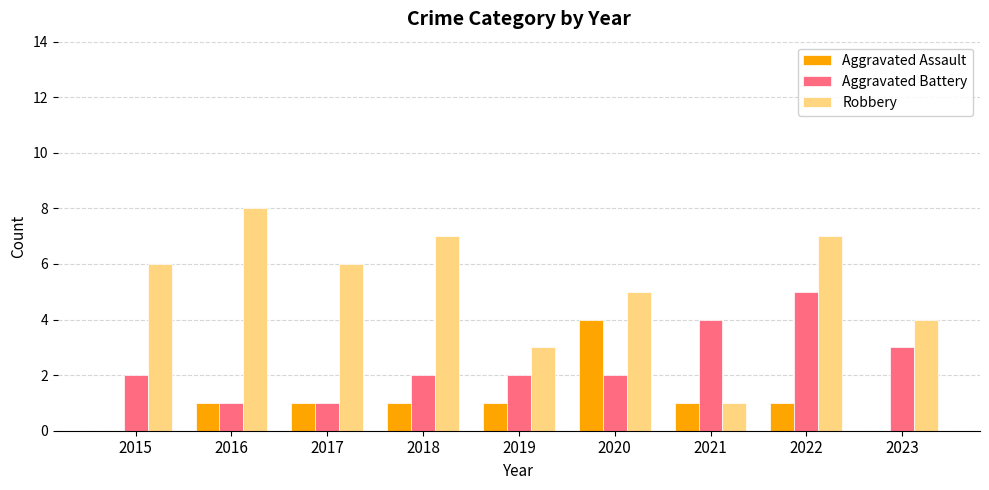

Reading left to right, extract all data points from this chart.

Aggravated Assault: 2015=0	2016=1	2017=1	2018=1	2019=1	2020=4	2021=1	2022=1	2023=0
Aggravated Battery: 2015=2	2016=1	2017=1	2018=2	2019=2	2020=2	2021=4	2022=5	2023=3
Robbery: 2015=6	2016=8	2017=6	2018=7	2019=3	2020=5	2021=1	2022=7	2023=4